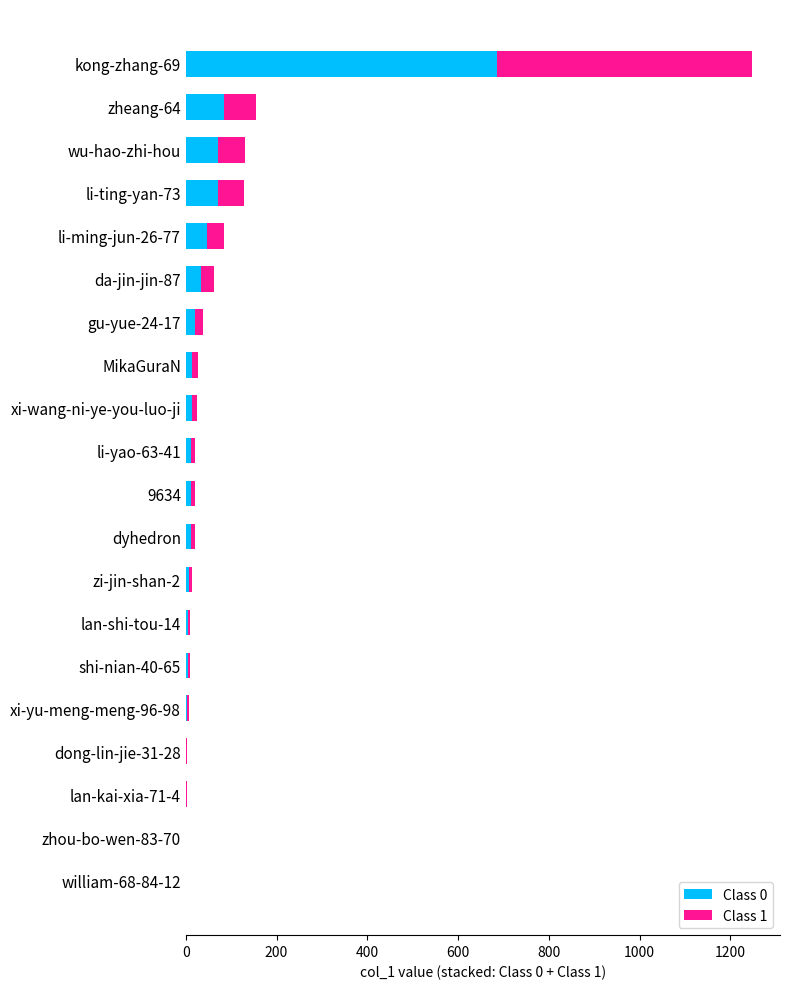

What is the sum of all Class 0 values?

1101.1